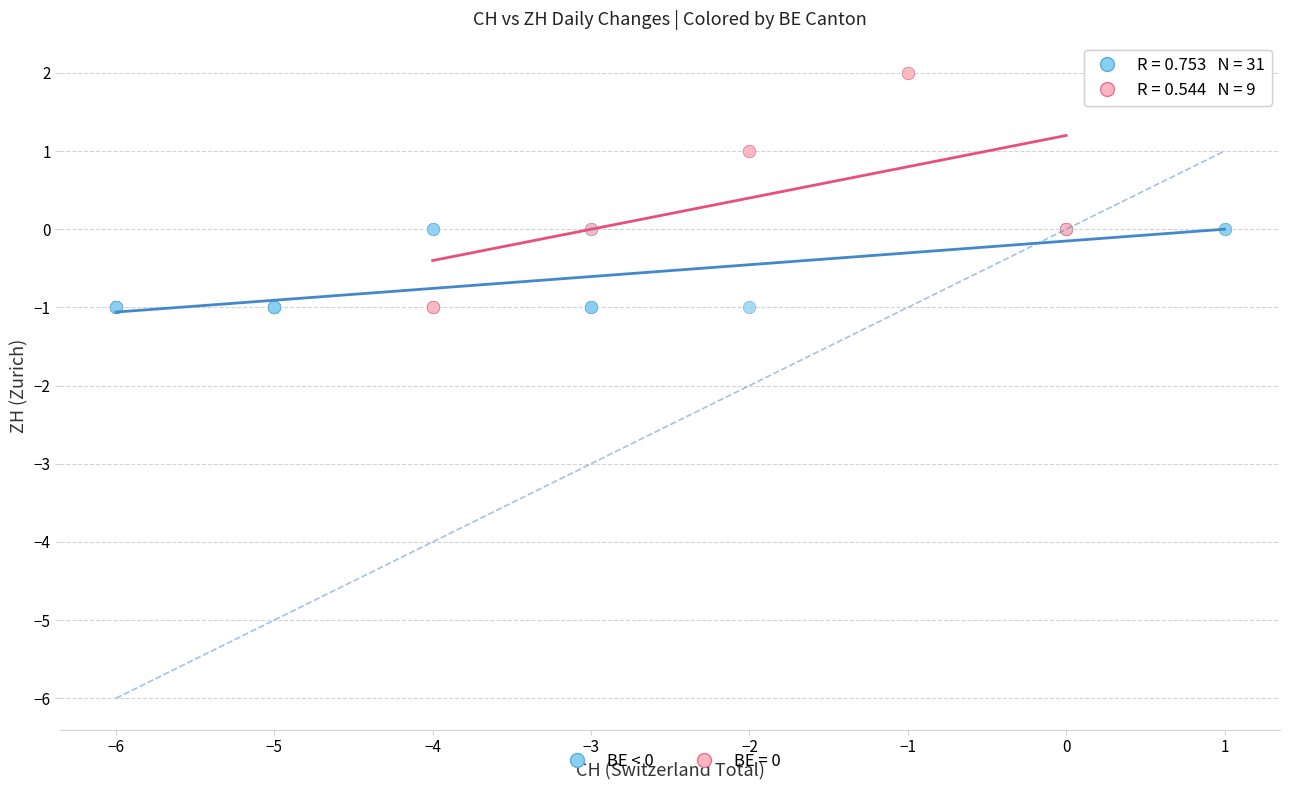

Which series contains the highest Y value?

BE = 0